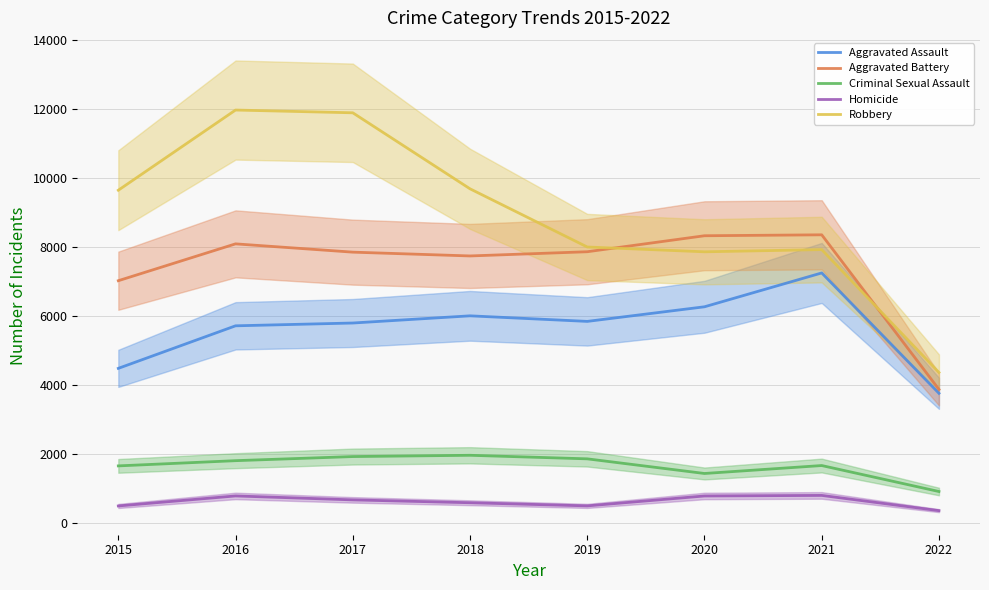

The value of Robbery at 2017 is 4525. True or false?

False